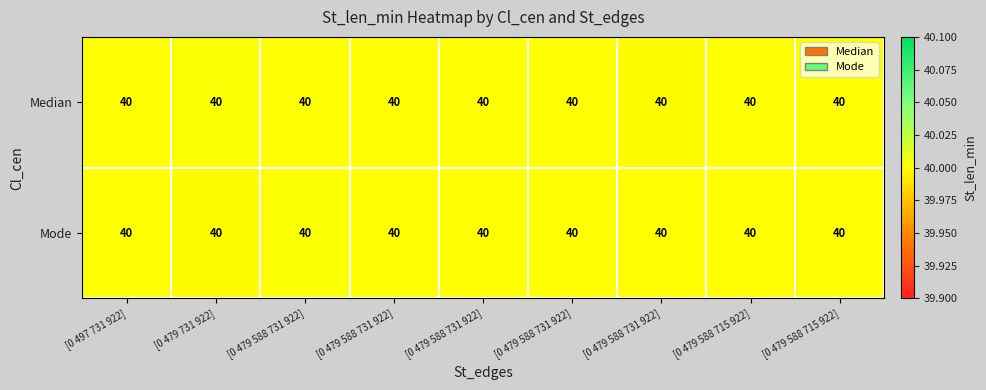

The Median series shows 17.5 at [0 479 588 715 922]. True or false?

False